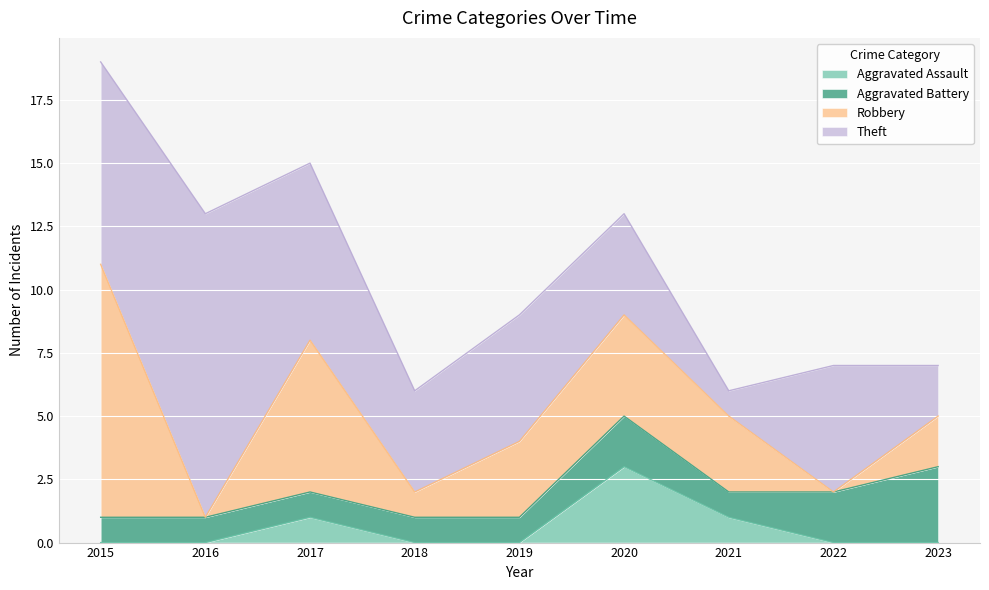

True or false: Robbery has a value of -4 at 2016.

False